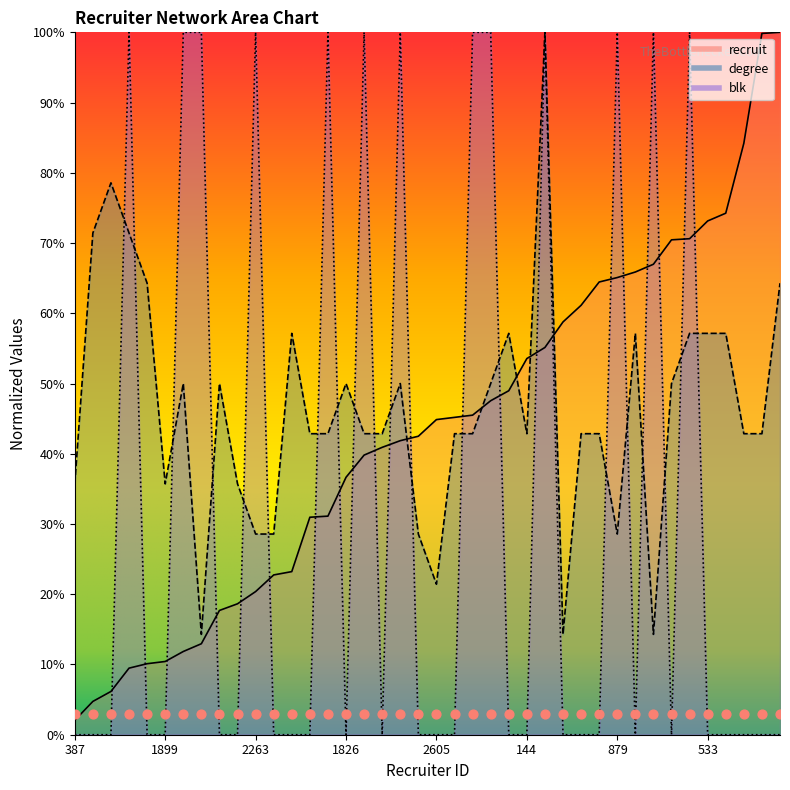

Which series reaches the minimum Y coordinate?

blk